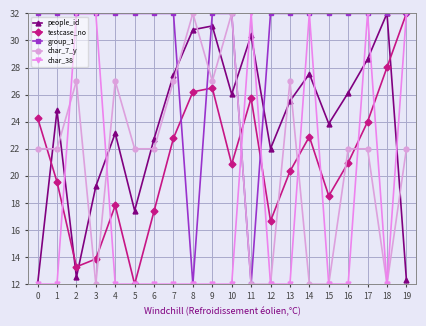

What are all the series names shown in the legend?

people_id, testcase_no, group_1, char_7_y, char_38